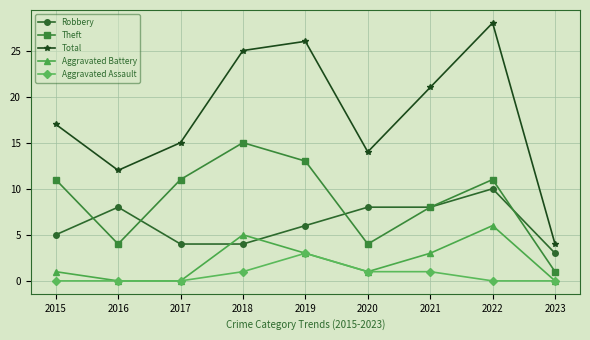

Which series has the largest range (max minus min)?

Total